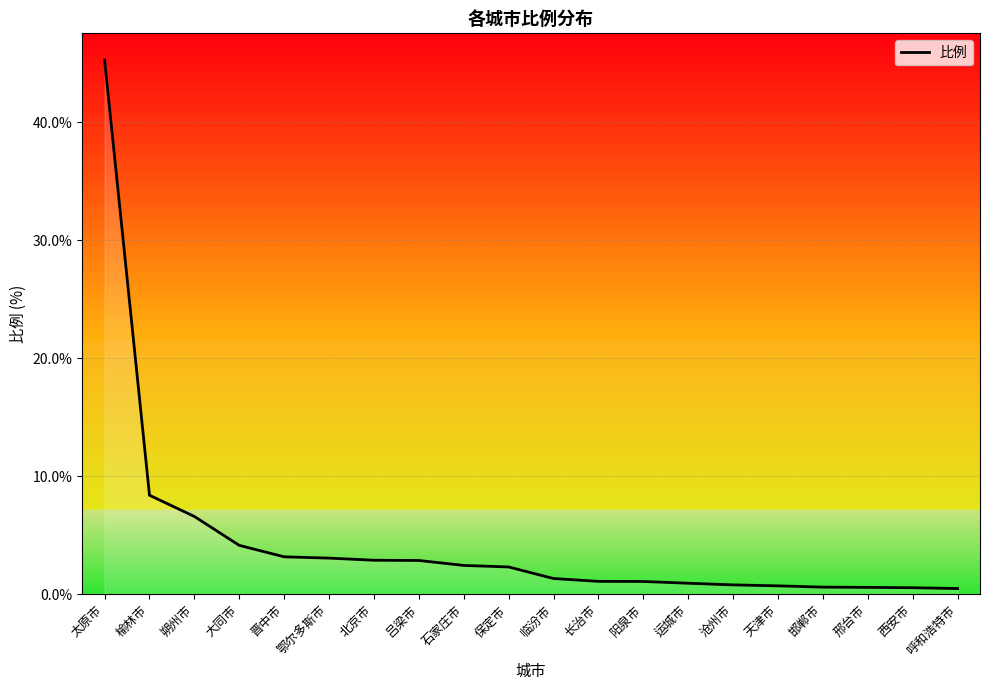

What is the ratio of the value at 晋中市 to the value at 长治市?

2.9